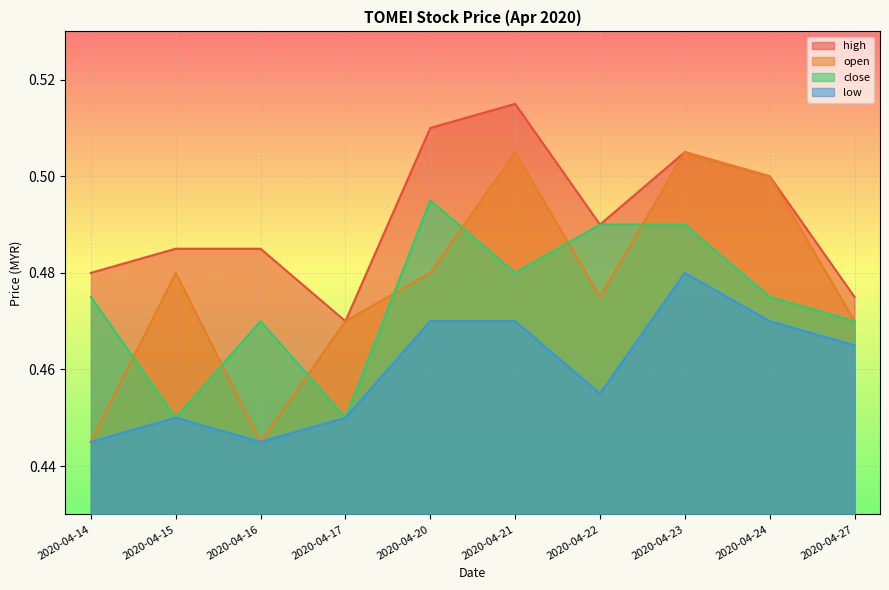

Which series has the largest range (max minus min)?

open